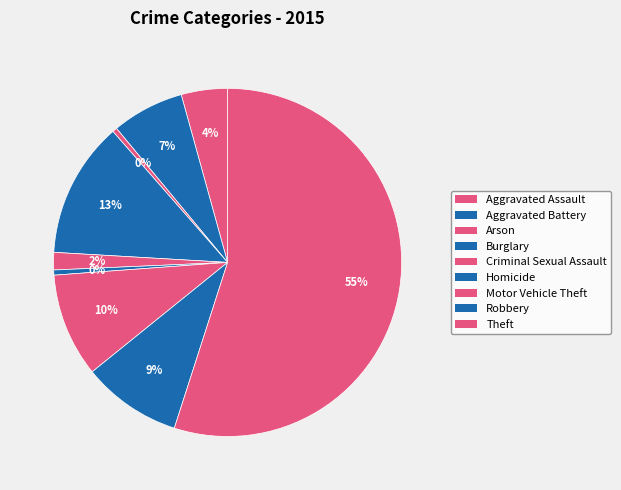

Count the number of slices in the pie.

9